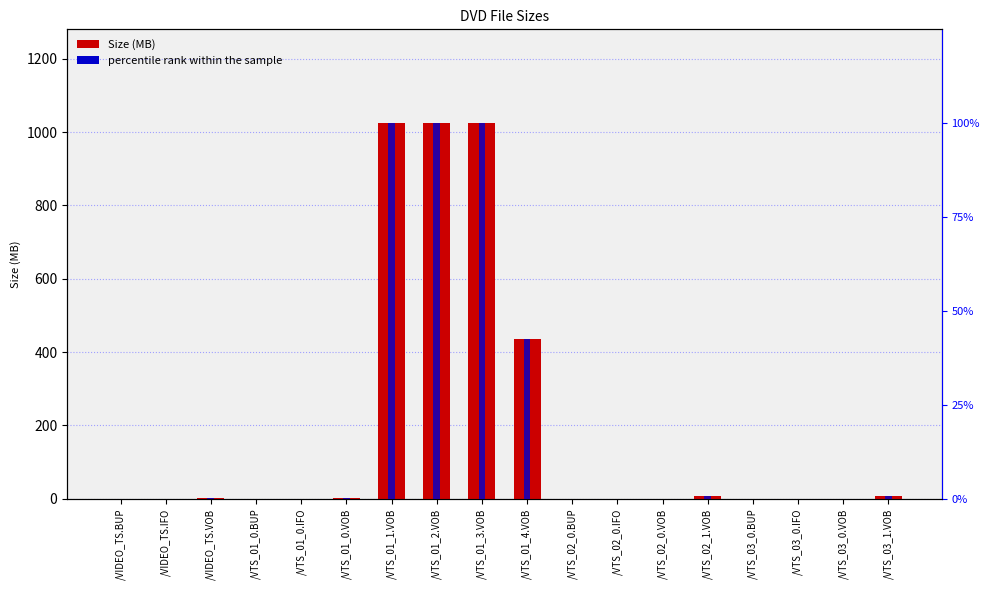

Is it true that Size (MB) equals 0.0 at /VTS_02_0.IFO?

True